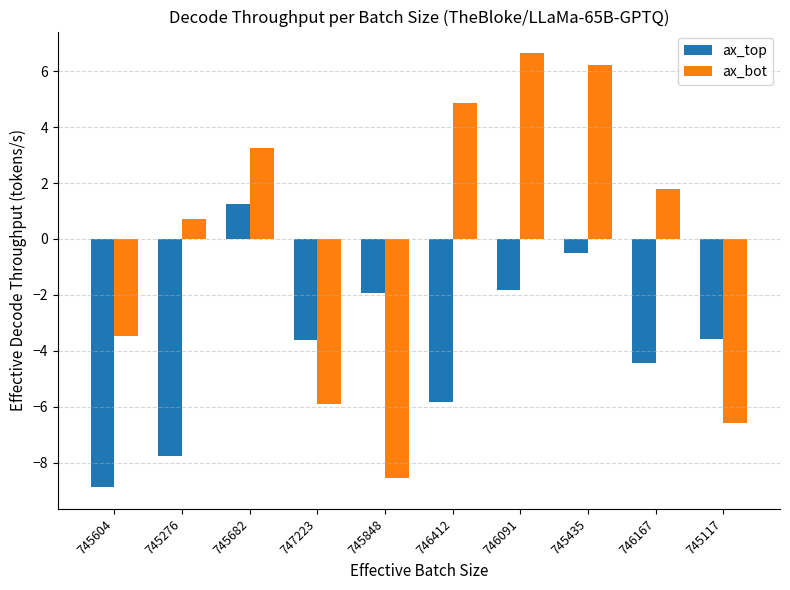

How many bars are there in total?

20